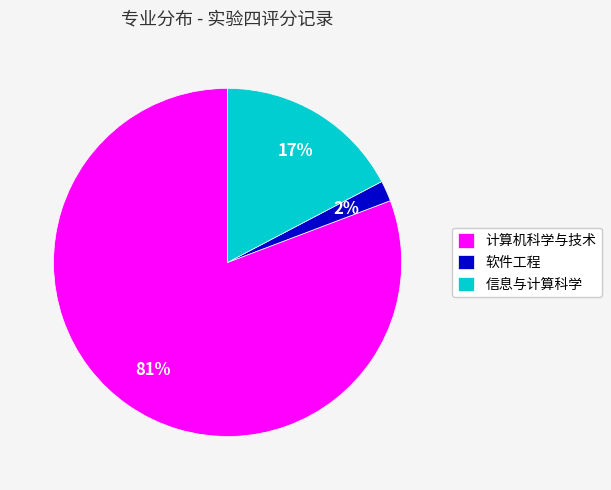

How many segments does this pie chart have?

3